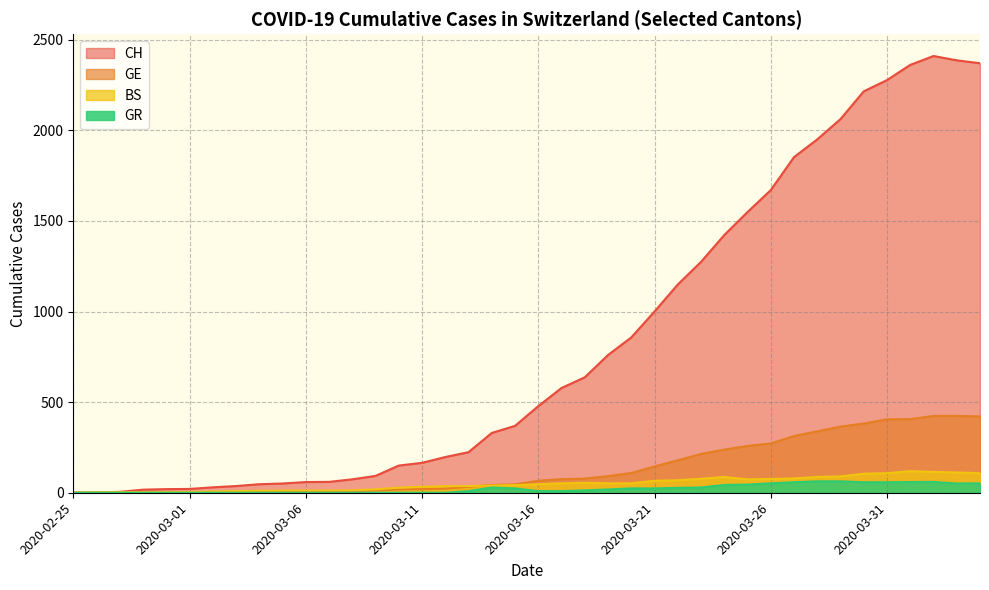

The CH series shows 104 at 2020-03-06. True or false?

False